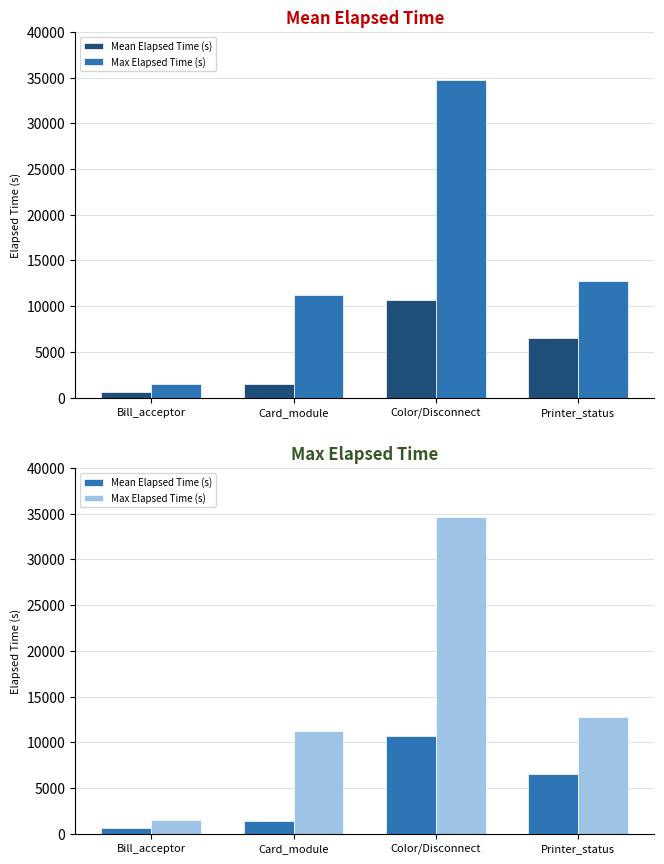

Reading left to right, list all the values displayed in this chart.

Mean Elapsed Time (s): Bill_acceptor=606.6	Card_module=1448.2	Color/Disconnect=10647.5	Printer_status=6516.0
Max Elapsed Time (s): Bill_acceptor=1519.0	Card_module=11219.0	Color/Disconnect=34694.0	Printer_status=12743.0